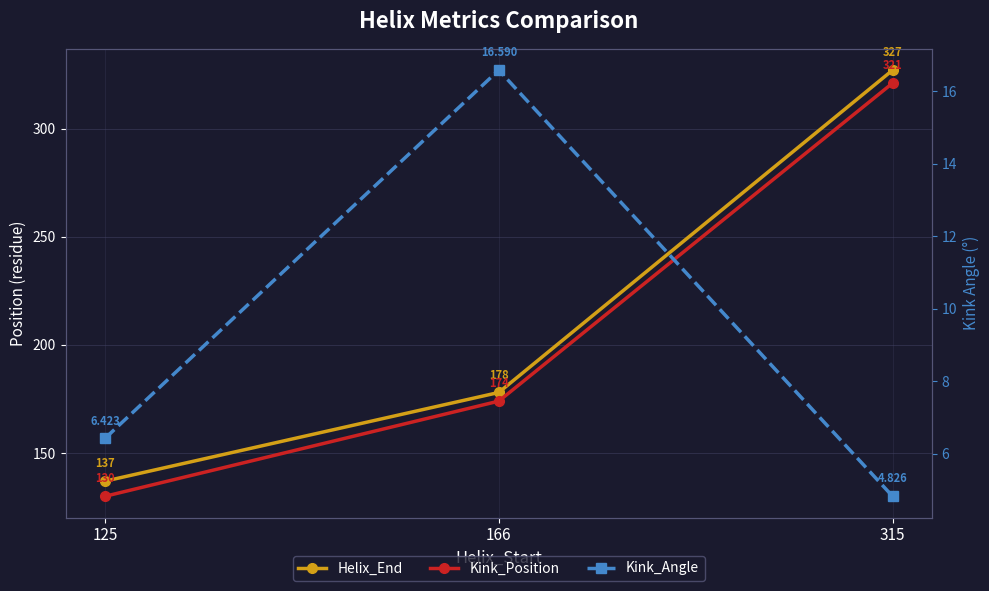

List the labels in order of Kink_Position value, smallest first.

125, 166, 315